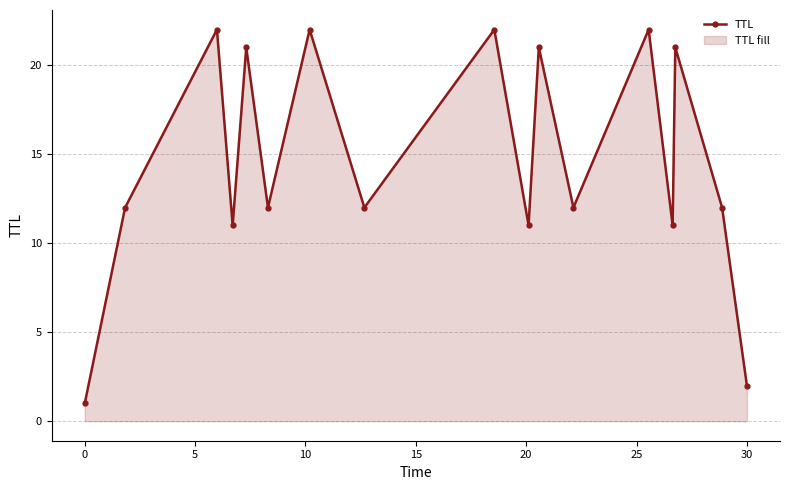

What is the value of the 4th point from the left?

11